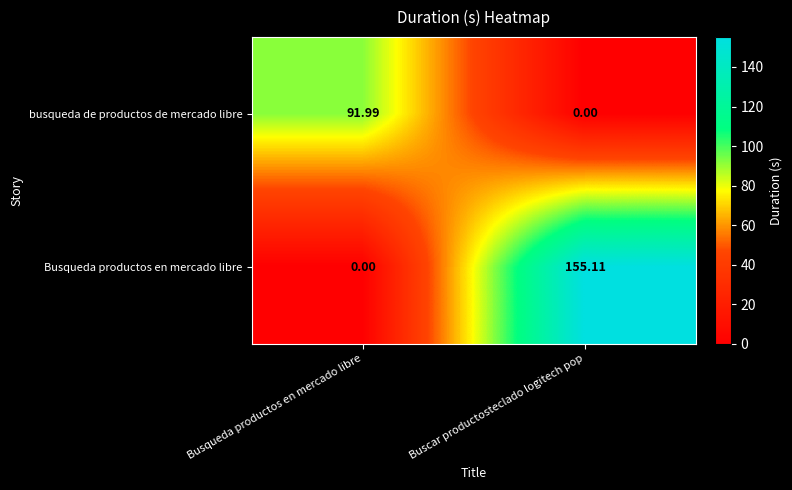

List the labels in order of busqueda de productos de mercado libre value, smallest first.

Buscar productosteclado logitech pop, Busqueda productos en mercado libre